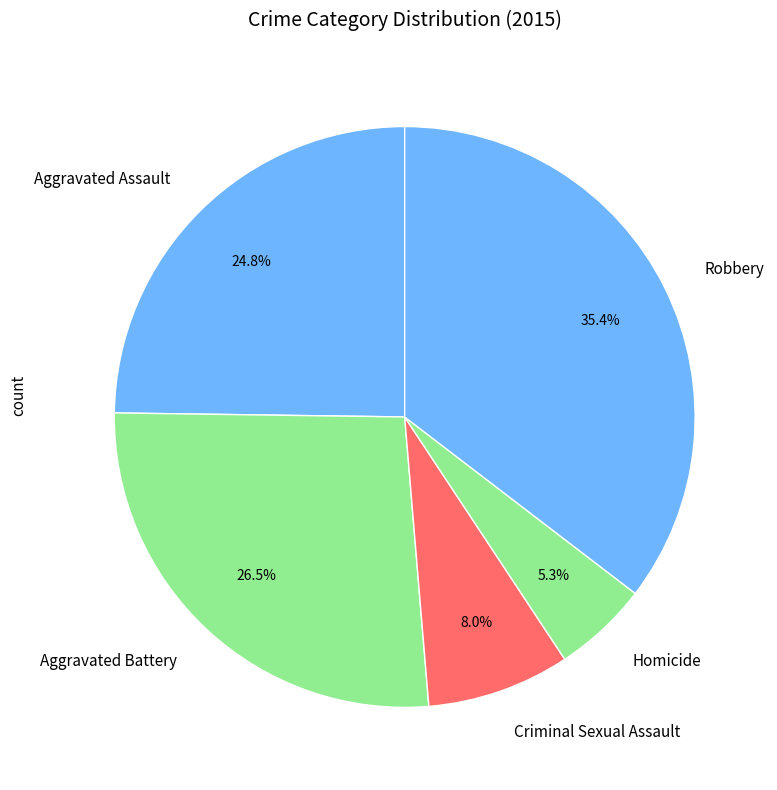

What percentage is the Homicide slice, to the nearest percent?

5%